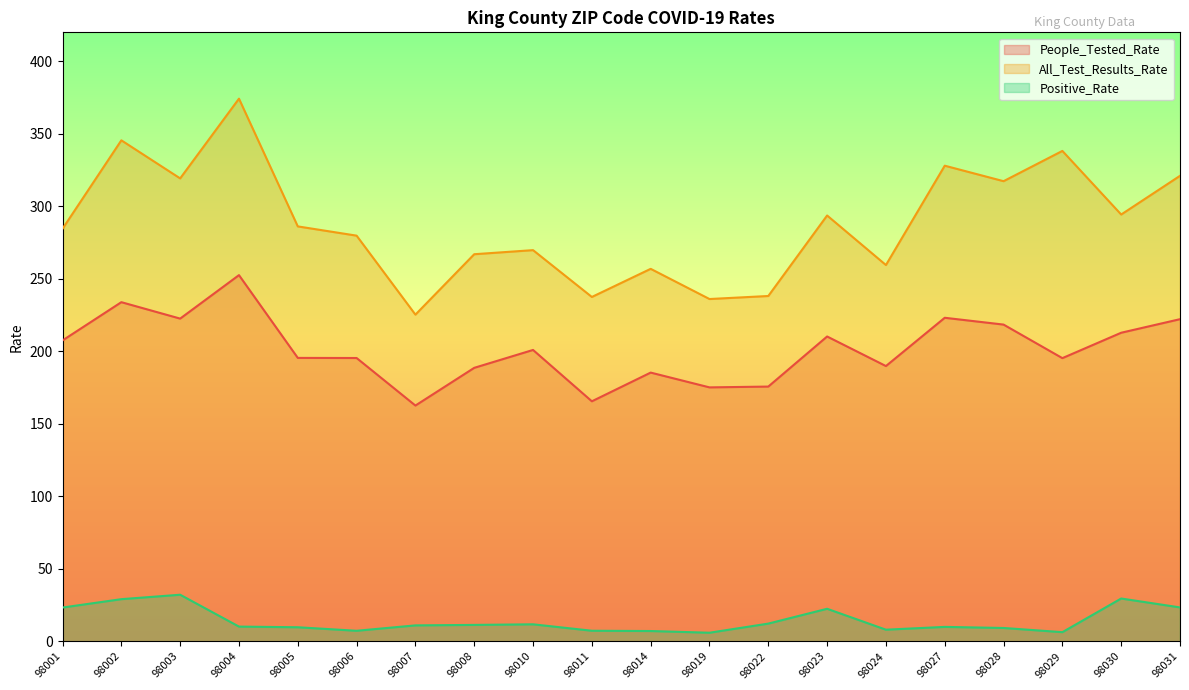

True or false: People_Tested_Rate and Positive_Rate cross at least once.

False